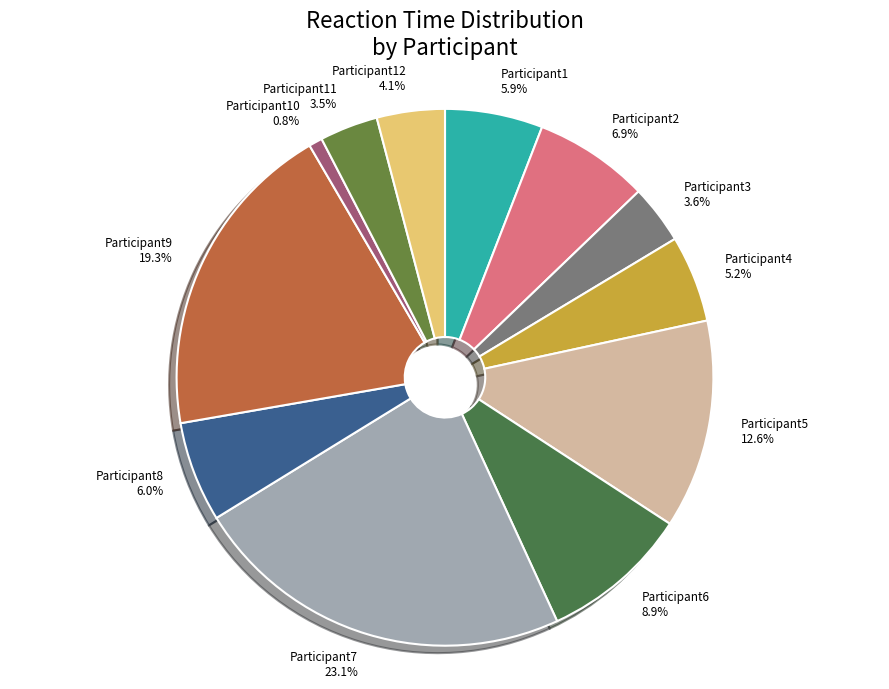

Which has a higher value, Participant4 or Participant2?

Participant2